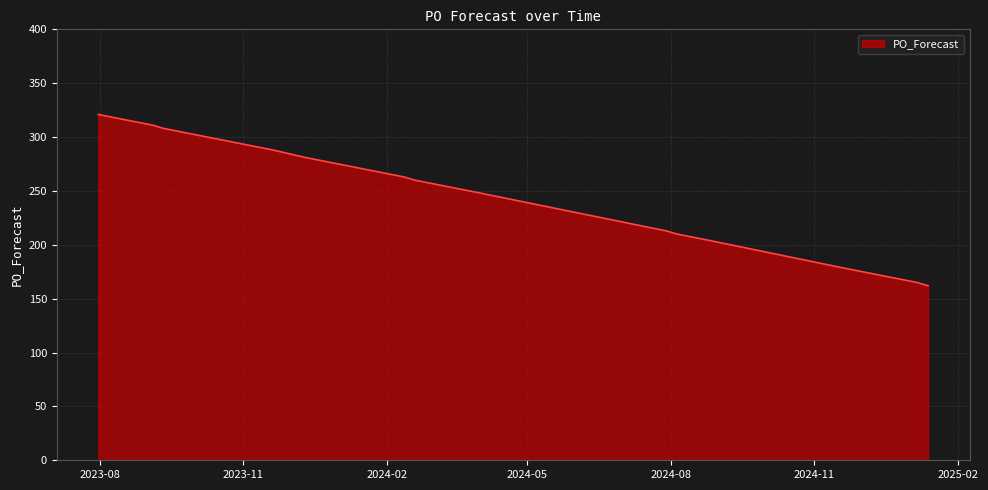

What is the smallest value displayed?

162